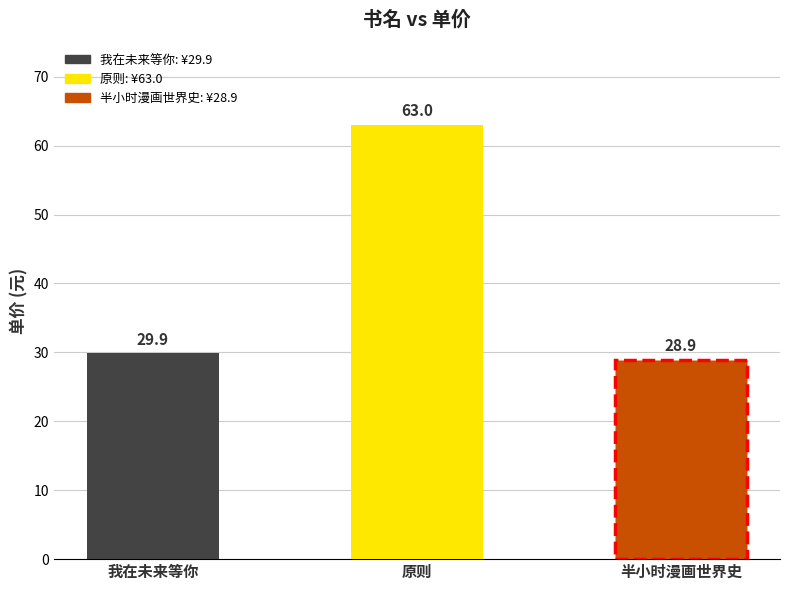

Rank the categories by value from highest to lowest.

原则, 我在未来等你, 半小时漫画世界史